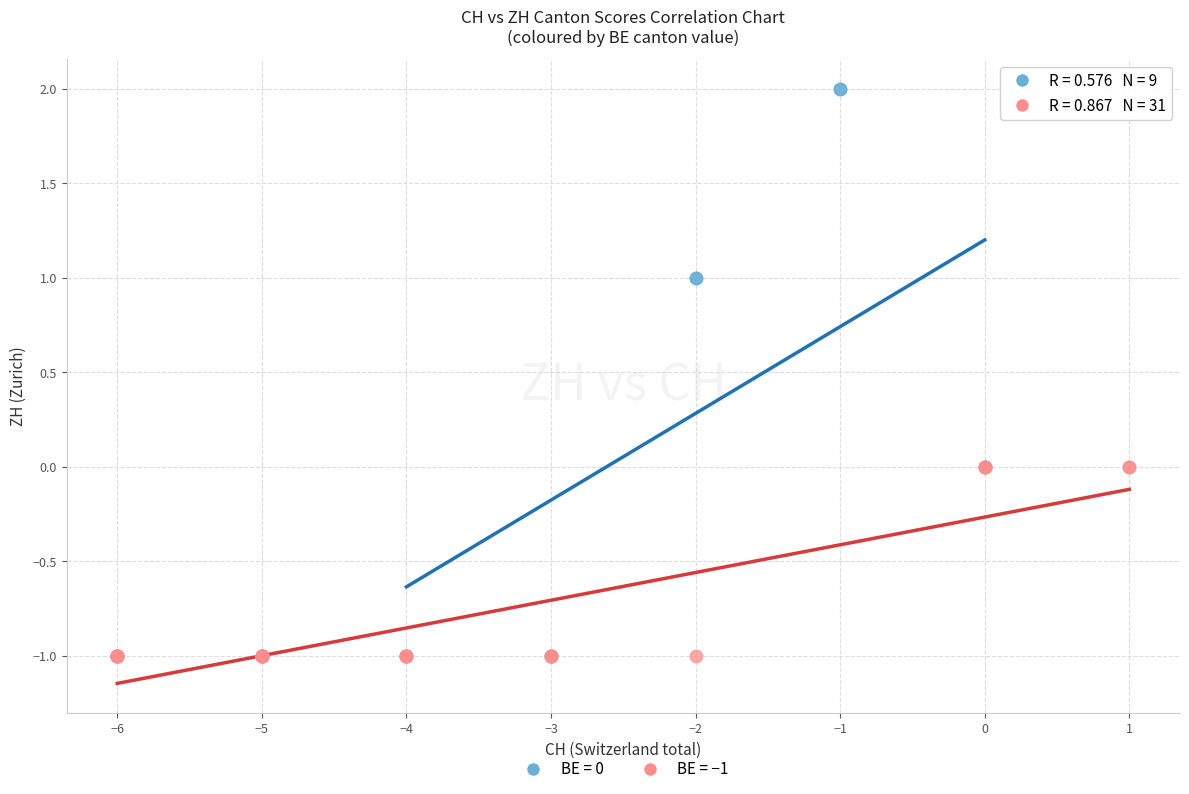

Which series contains the highest Y value?

BE = 0